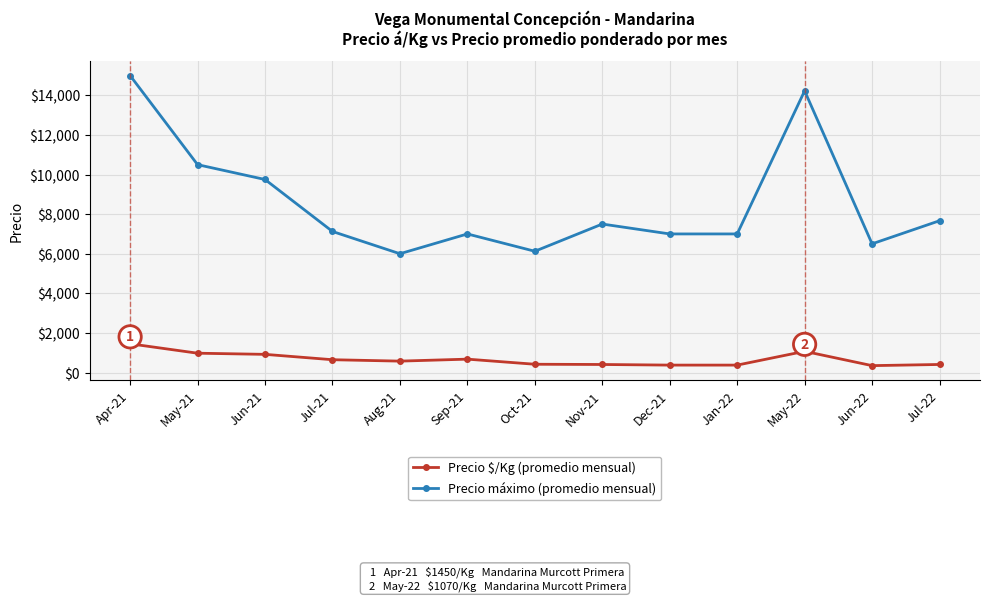

Is this an area chart (filled region under the line)?

No